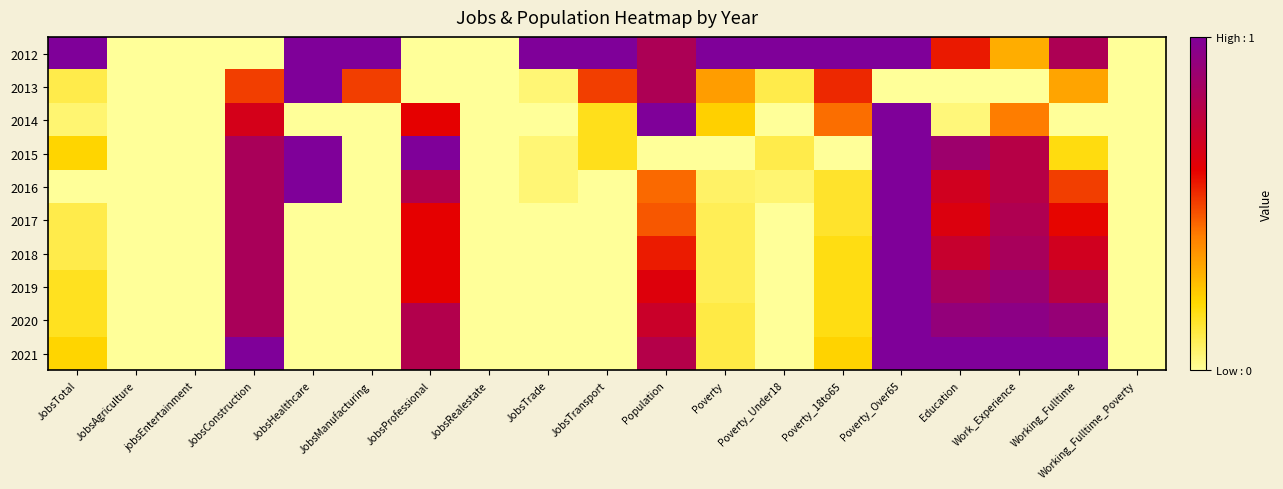

At which category is the sum across all series the highest?

Poverty_Over65